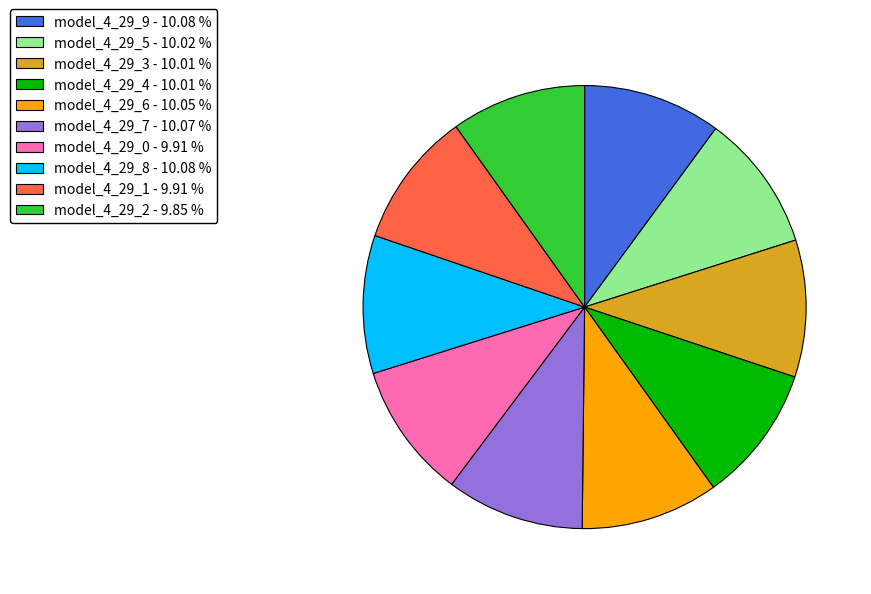

Count the number of slices in the pie.

10